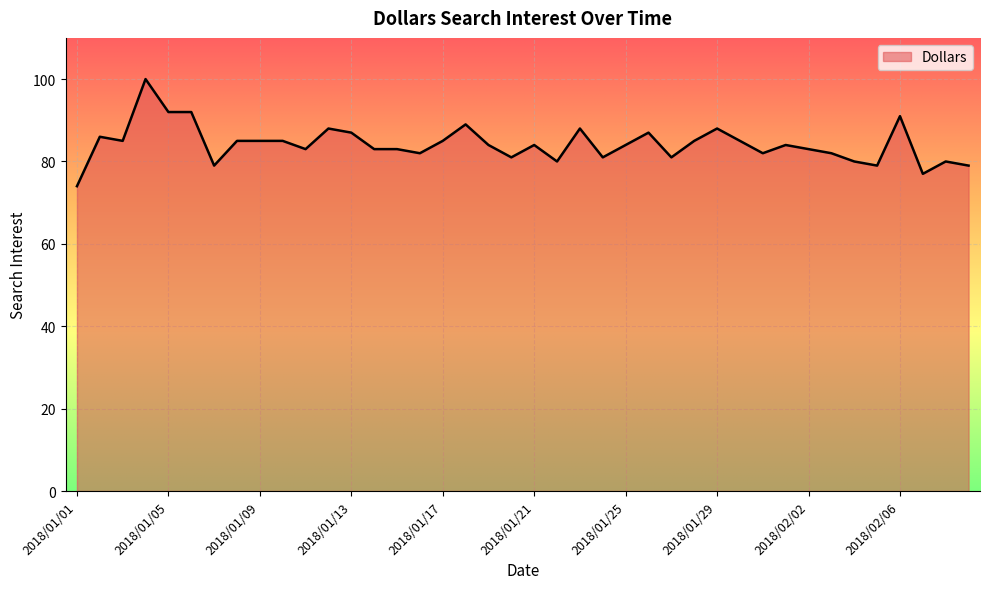

How many lines are shown in the chart?

1